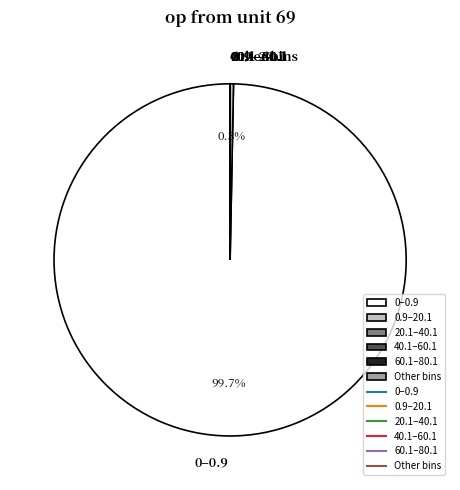

Is there a majority slice in this chart?

Yes